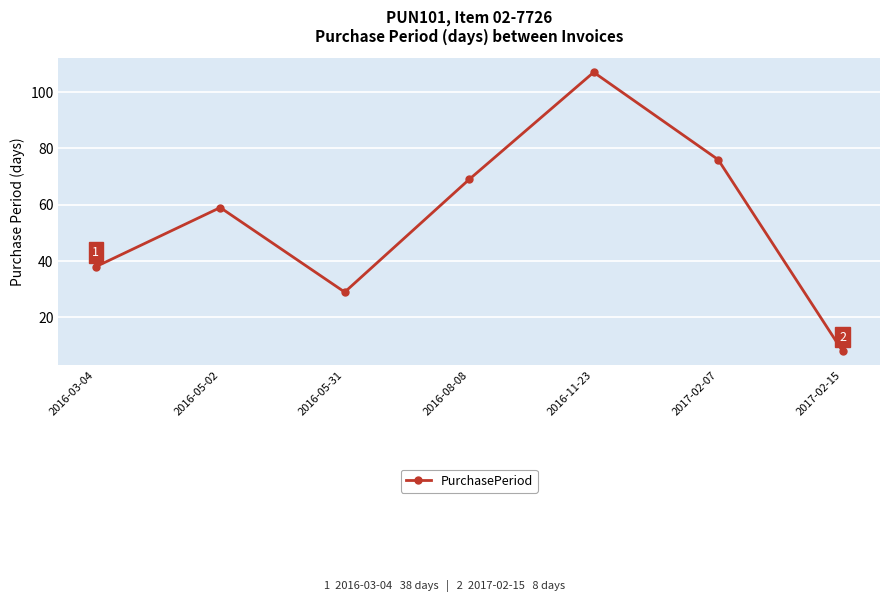

List the labels in order of value, largest first.

2016-11-23, 2017-02-07, 2016-08-08, 2016-05-02, 2016-03-04, 2016-05-31, 2017-02-15